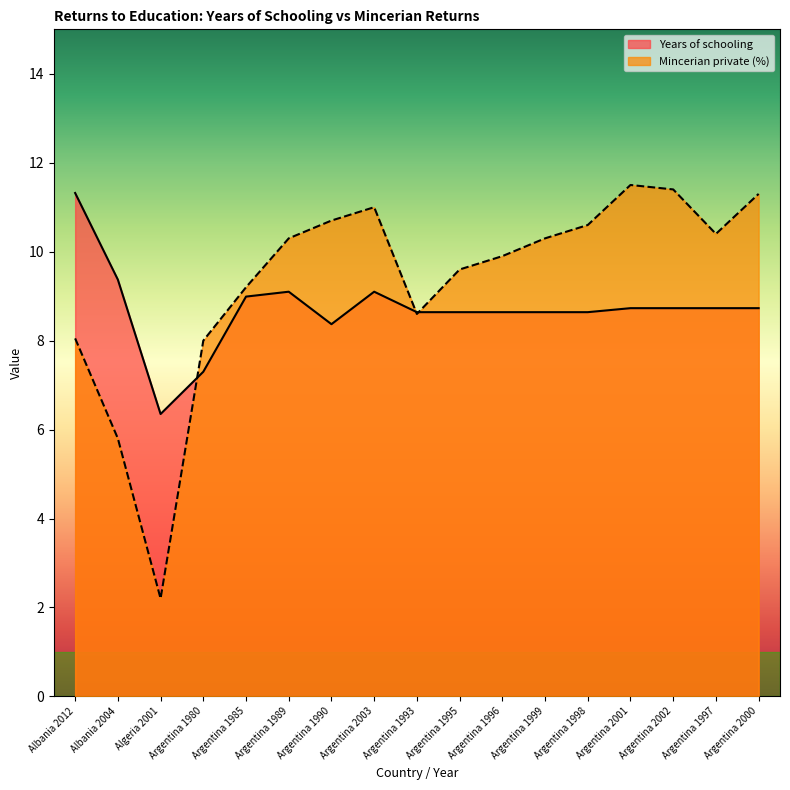

How many categories are shown in the chart?

17